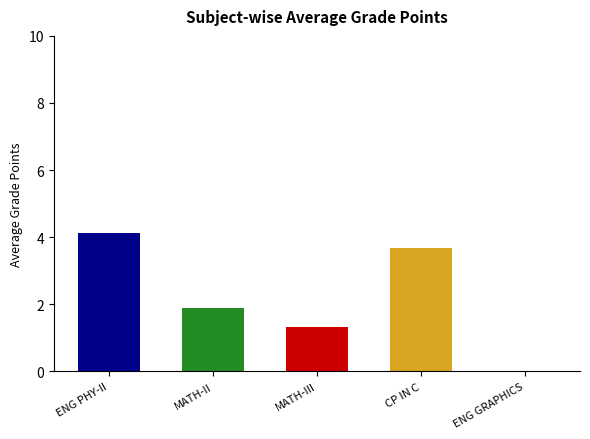

Reading left to right, what are all the values shown in this chart?

4.1	1.9	1.3	3.7	0.0